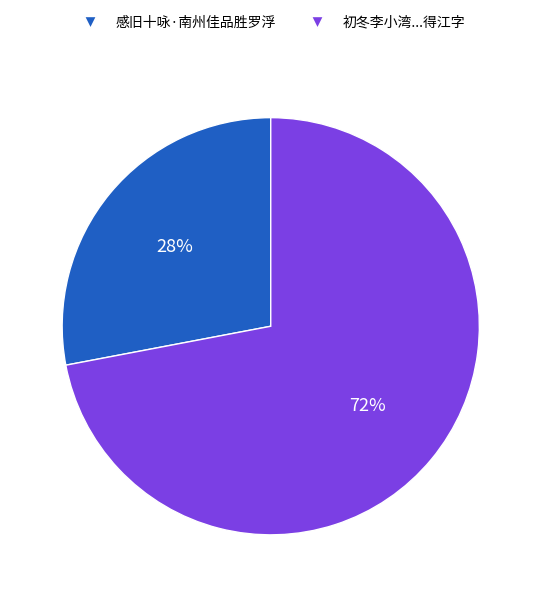

How many segments does this pie chart have?

2